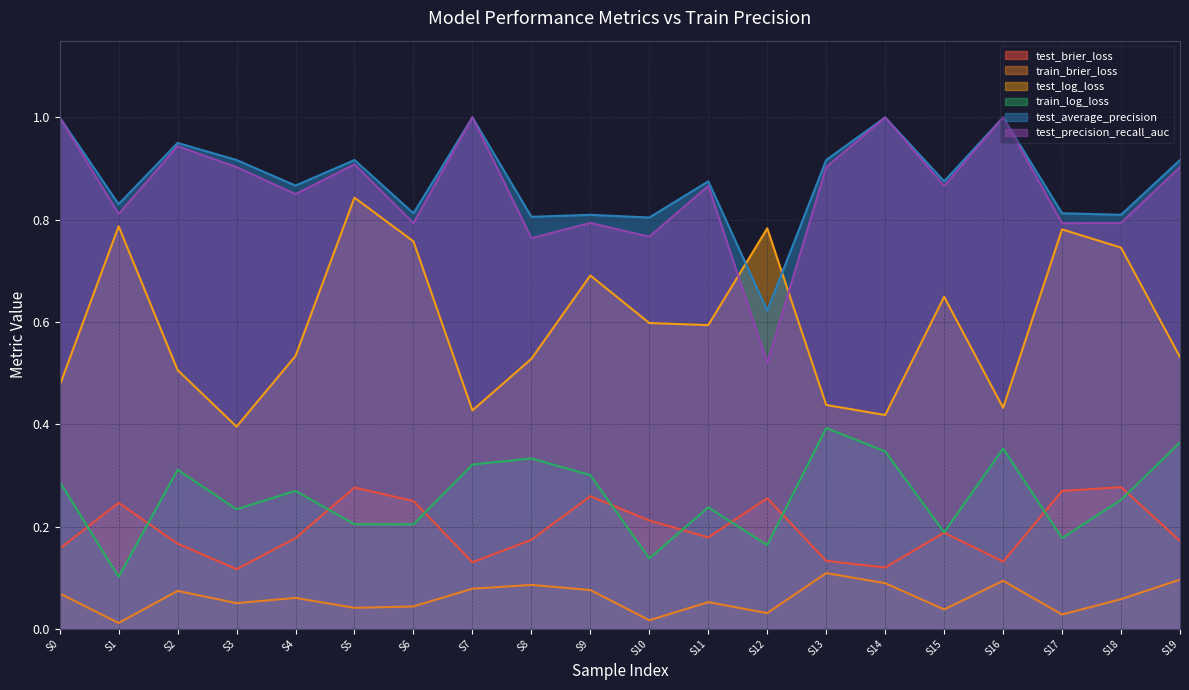

True or false: test_average_precision has a value of 0.8 at S6.

True